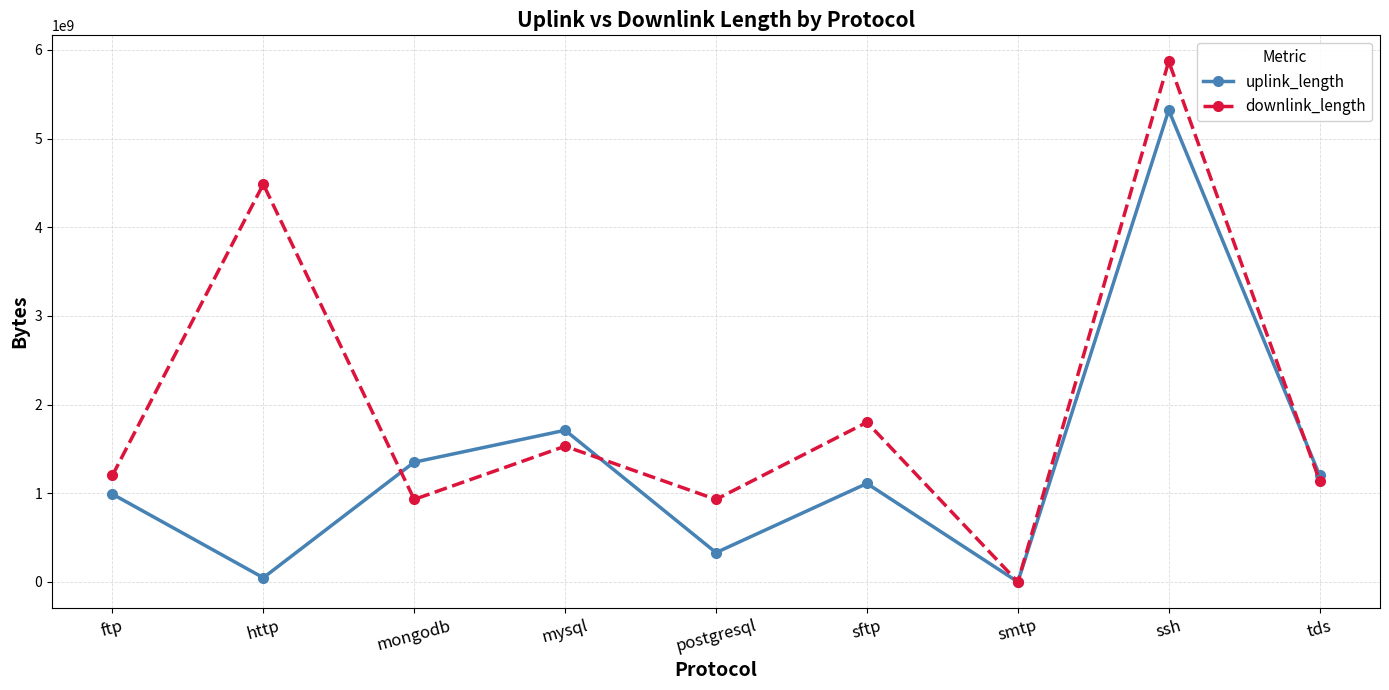

True or false: downlink_length and uplink_length intersect in this chart.

True